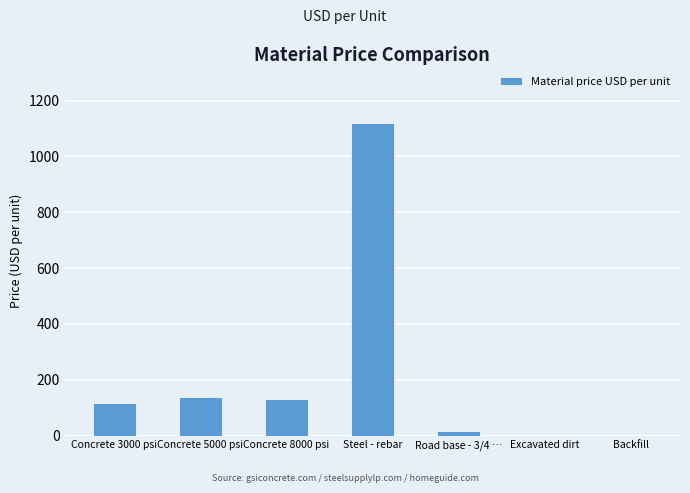

How many data points does each series have?

7